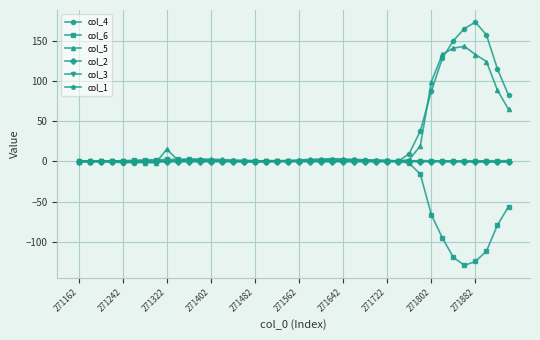

What are all the series names shown in the legend?

col_4, col_6, col_5, col_2, col_3, col_1